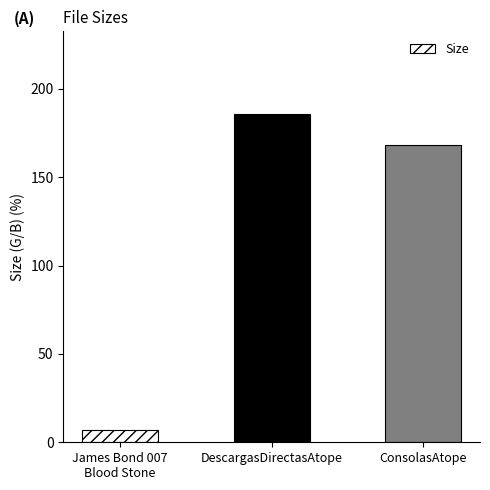

Is it true that the value at ConsolasAtope is 168.0?

True